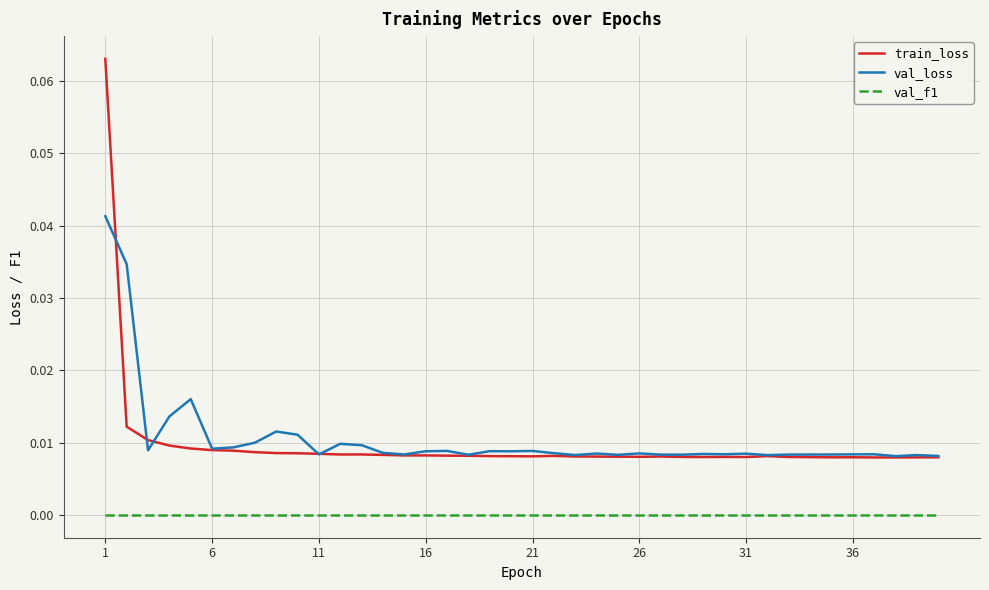

True or false: val_loss and val_f1 cross at least once.

False